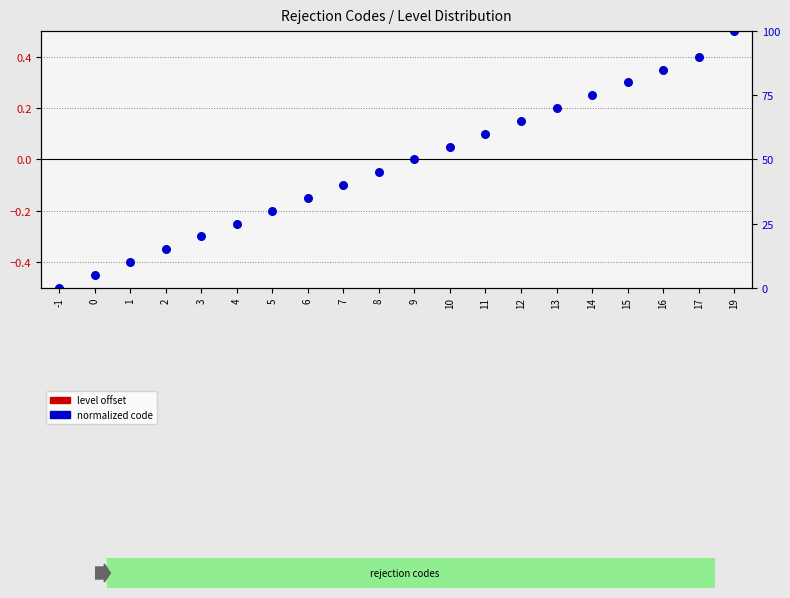

Is the value of level offset at 6 greater than the value of normalized code at 8?

Yes